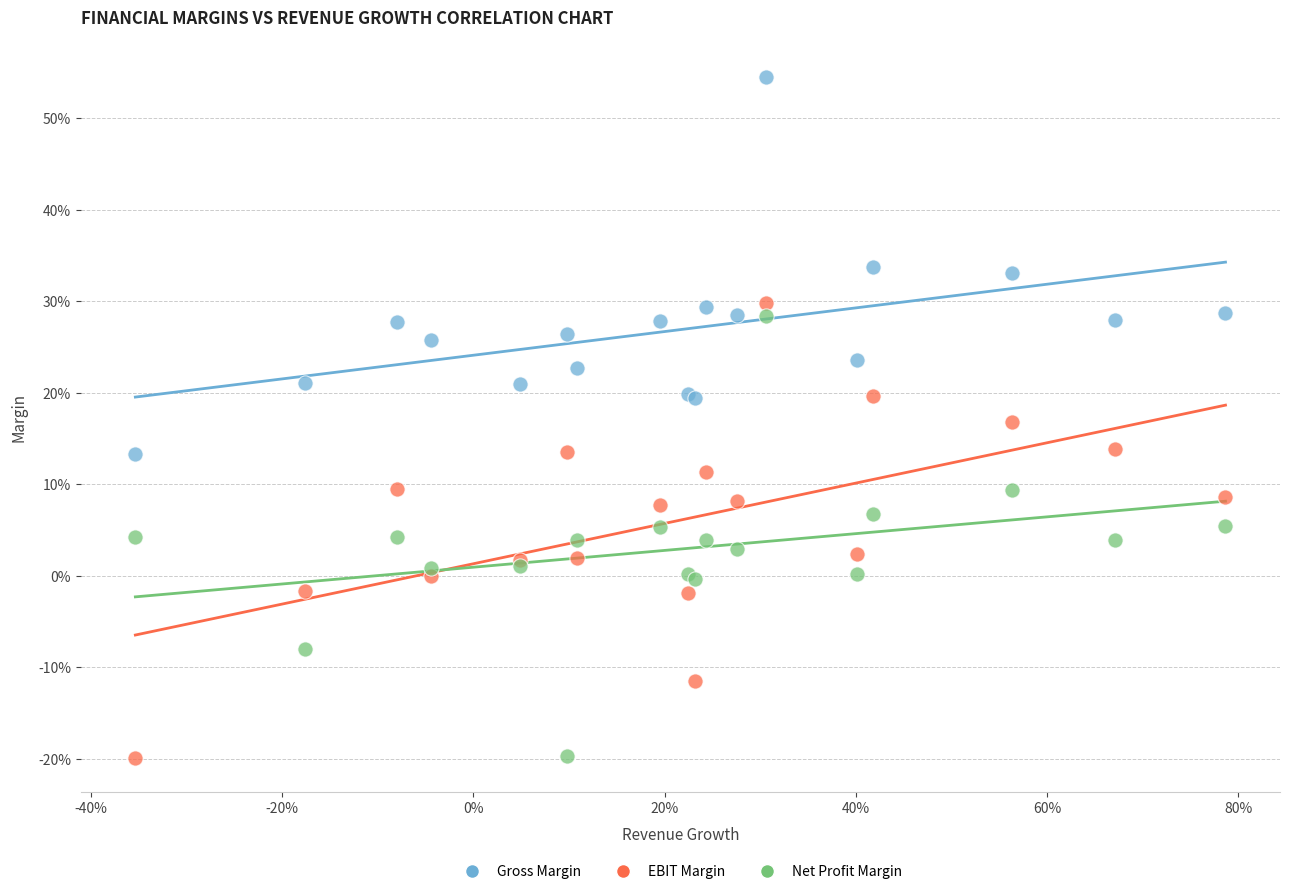

What are all the series names shown in the legend?

Gross Margin, EBIT Margin, Net Profit Margin